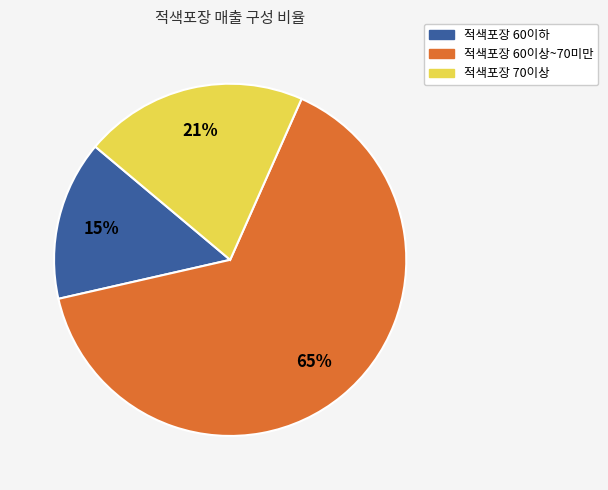

To the nearest percent, what is the average slice percentage?

33%